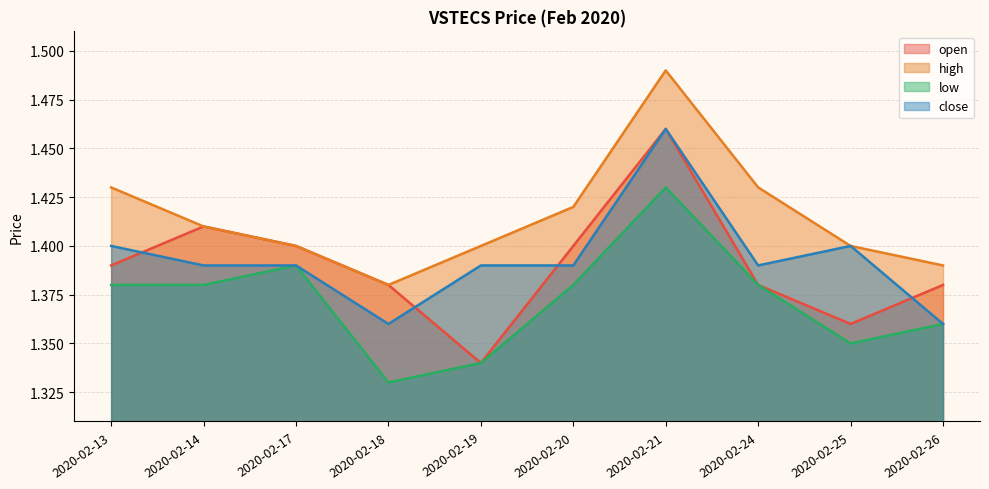

What is the sum of the high values at 2020-02-20 and 2020-02-18?

2.8